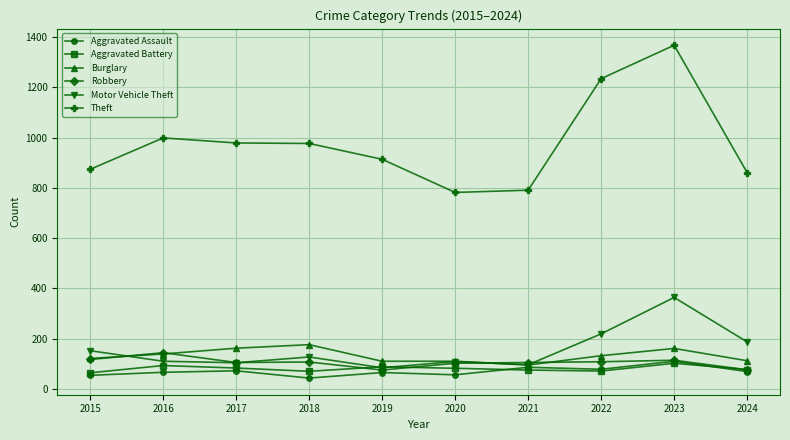

What is the lowest value of the Aggravated Assault series?

43